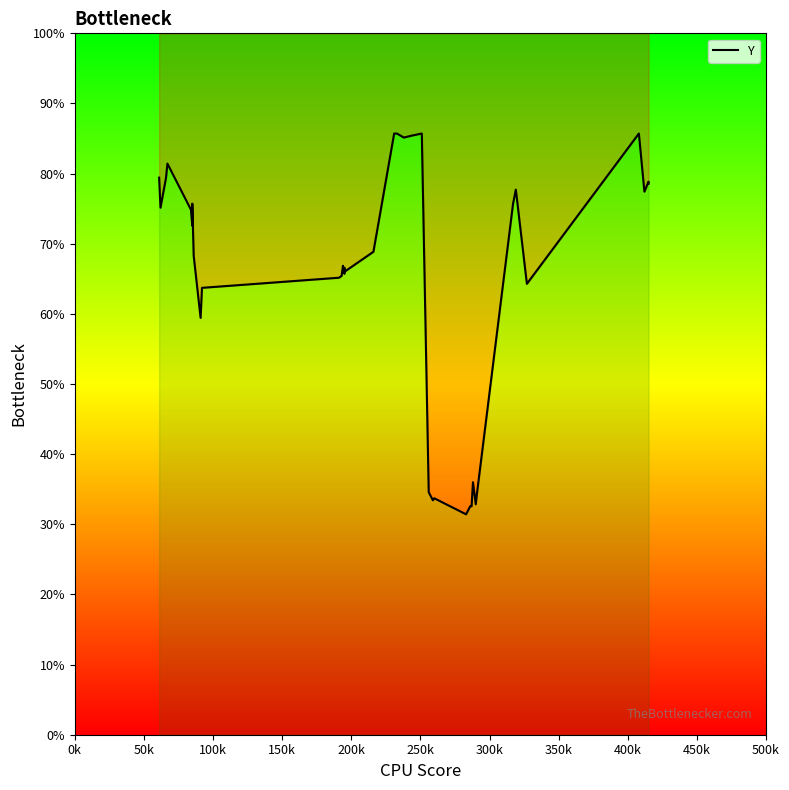

What is the value of the 30th point from the left?

32.6